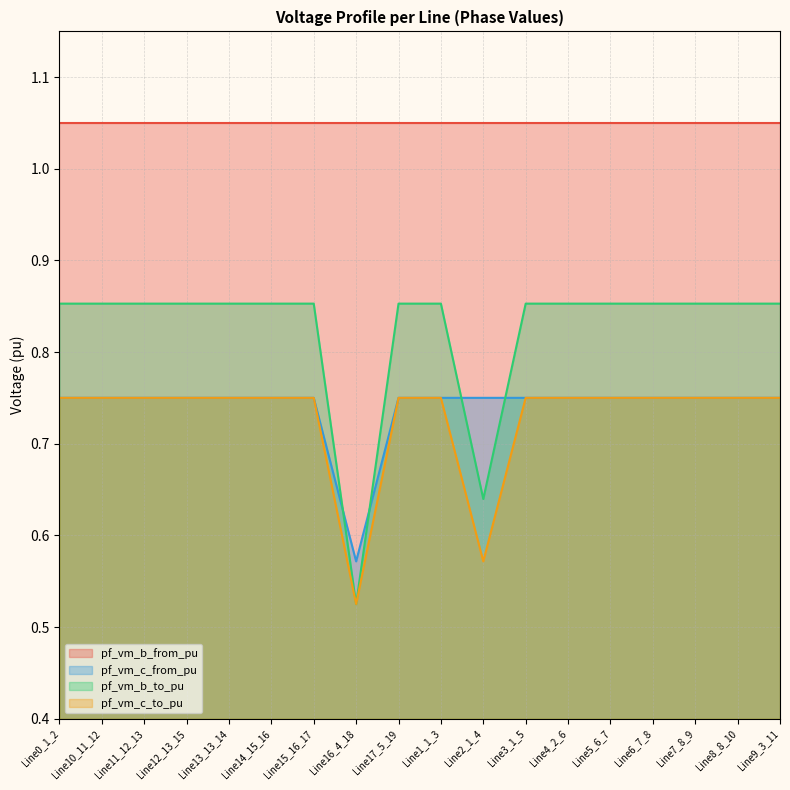

Is the value of pf_vm_c_from_pu at Line2_1_4 greater than the value of pf_vm_b_from_pu at Line6_7_8?

No